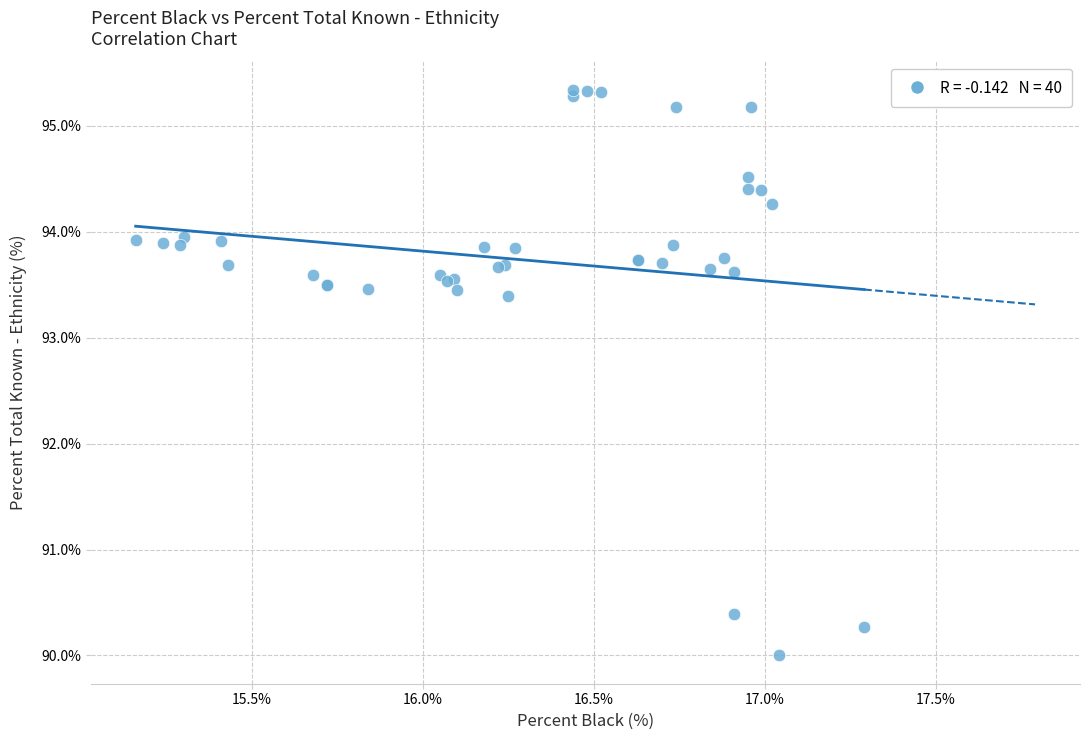

What Y value in the scatter plot is closest to 92?

93.4